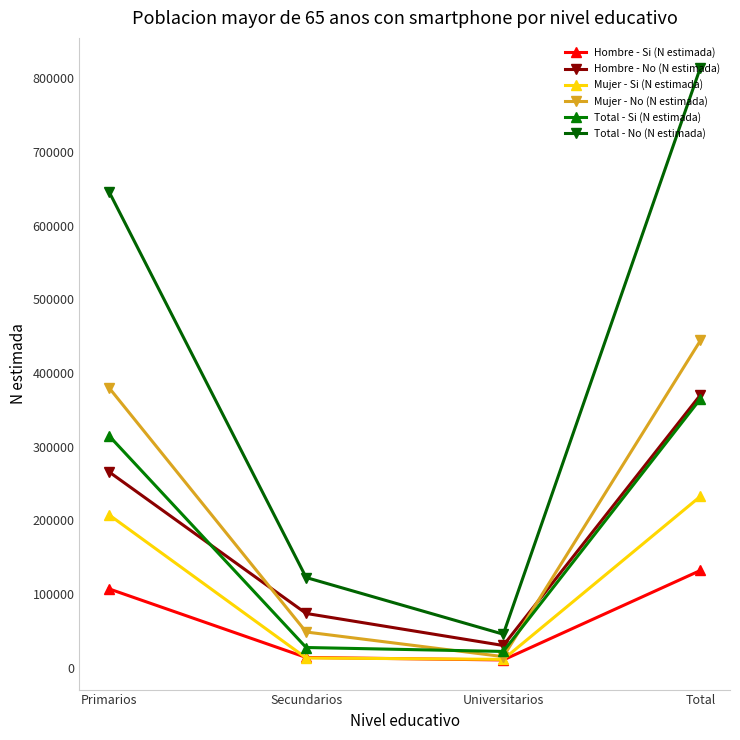

What is the total value across all series at Secundarios?

300590